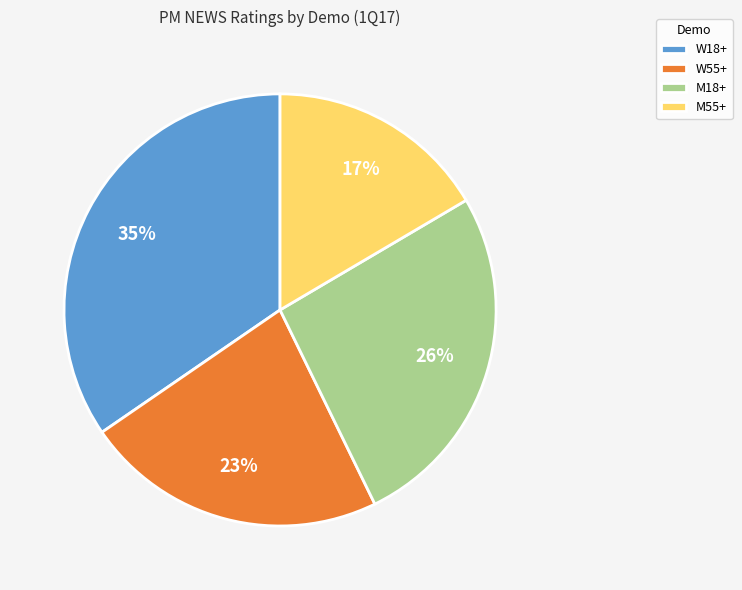

Combined, do M55+ and W18+ account for over 50%?

Yes